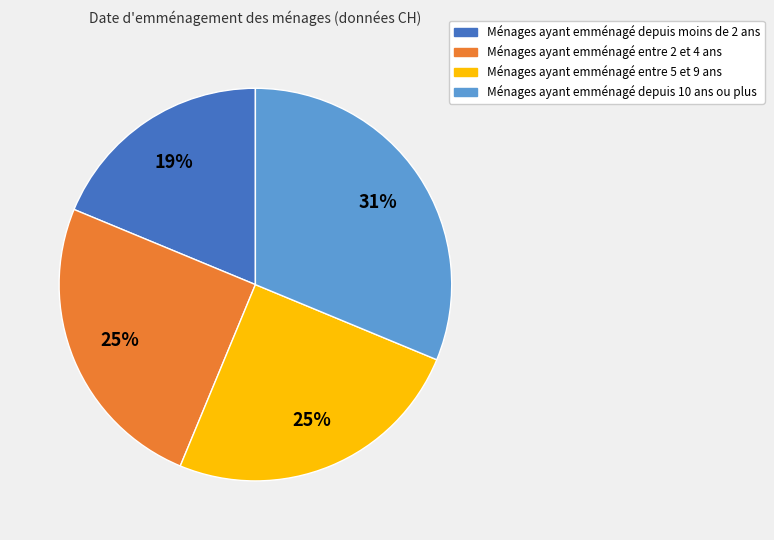

Does any single category account for the majority?

No